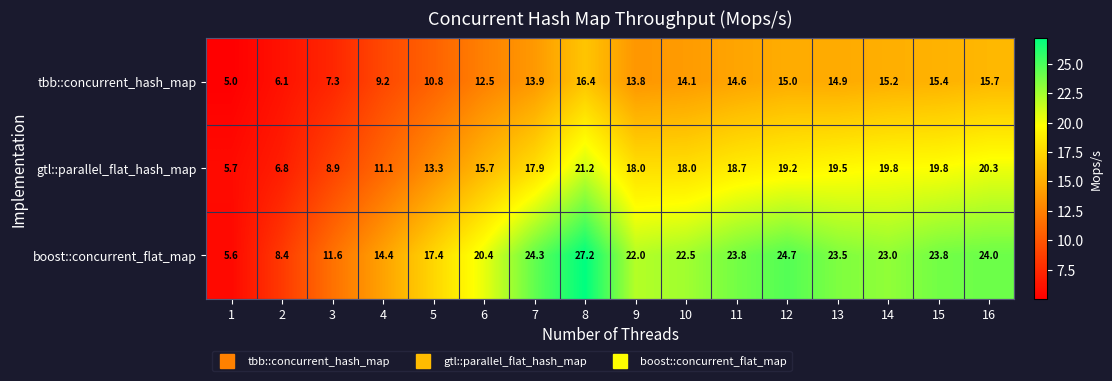

Count the number of categories in the chart.

16